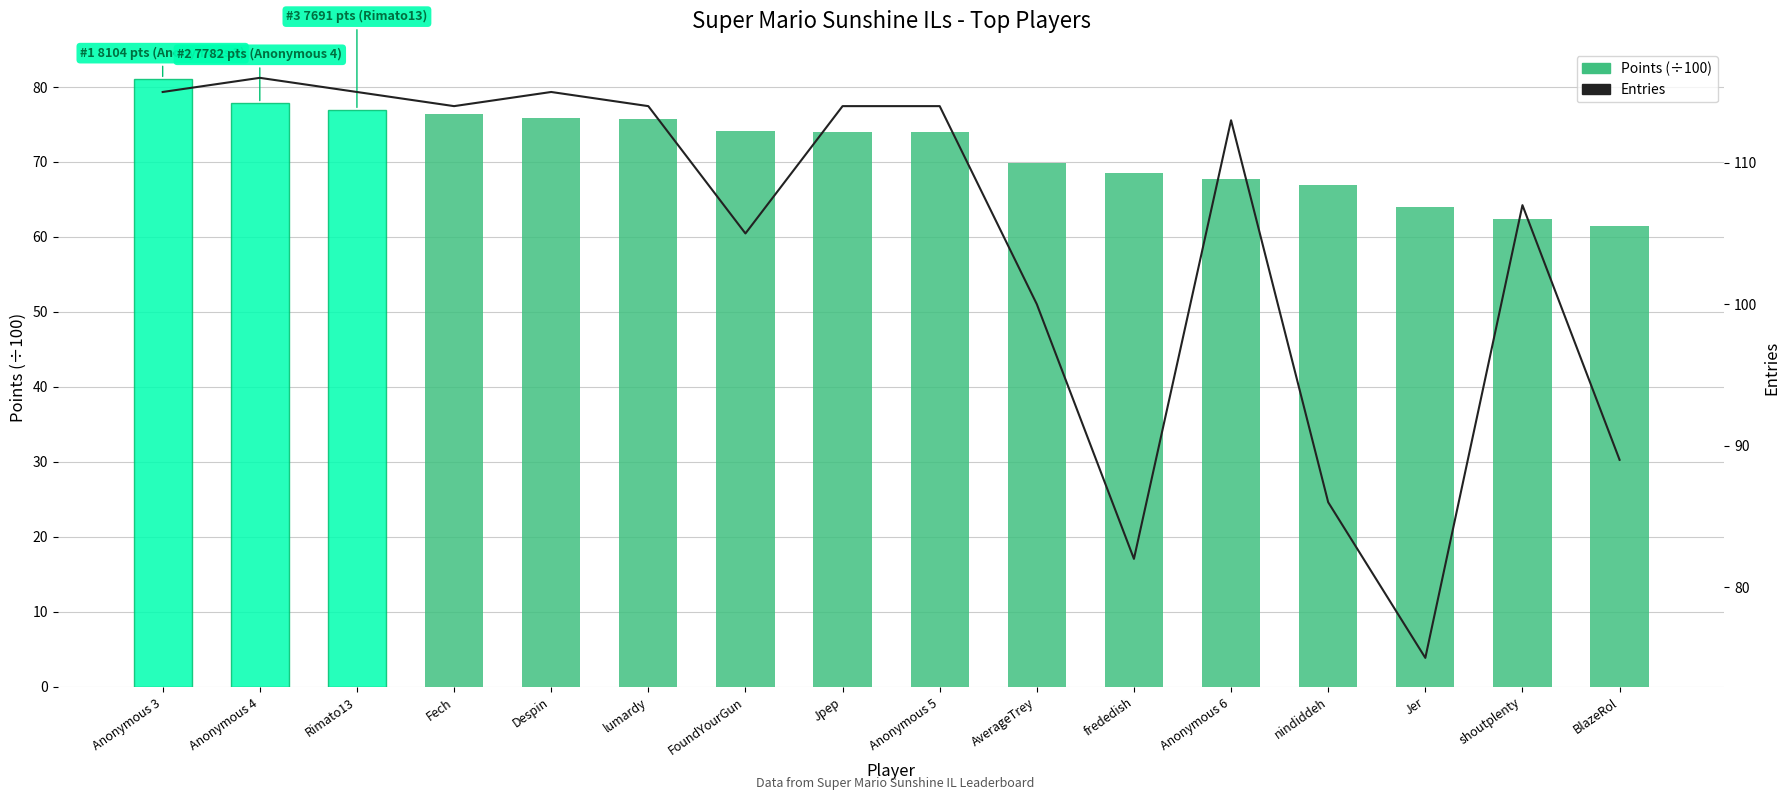

What is the highest value of the Entries series?

116.0